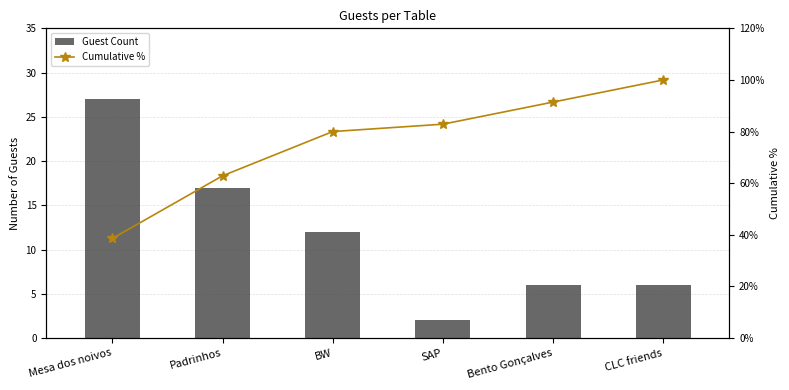

What is the difference between the maximum and second lowest values in the Guest Count series?

21.0